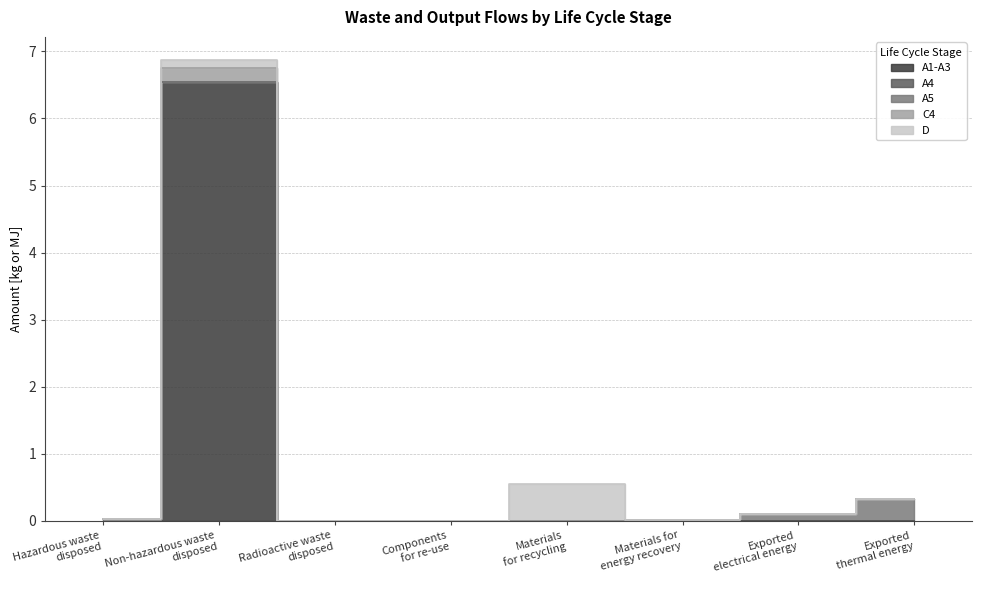

True or false: A4 has a value of 4.1 at Materials
for recycling.

False